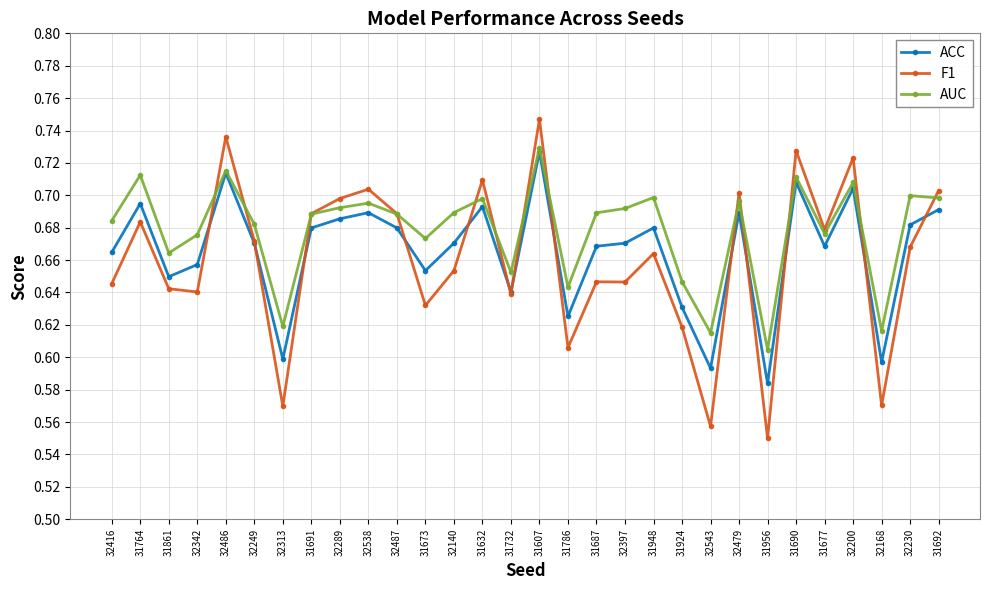

Is this an area chart (filled region under the line)?

No